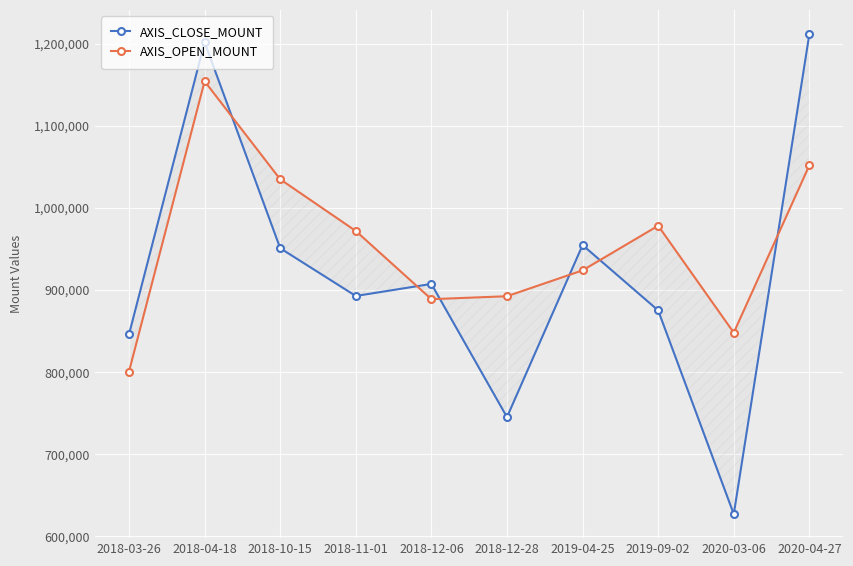

Reading right to left, extract all data points from this chart.

AXIS_CLOSE_MOUNT: 2020-04-27=1212000	2020-03-06=627000	2019-09-02=875200	2019-04-25=954800	2018-12-28=745200	2018-12-06=907500	2018-11-01=892800	2018-10-15=951000	2018-04-18=1202000	2018-03-26=846000
AXIS_OPEN_MOUNT: 2020-04-27=1052000	2020-03-06=848100	2019-09-02=978400	2019-04-25=924000	2018-12-28=892500	2018-12-06=888900	2018-11-01=972000	2018-10-15=1035000	2018-04-18=1154400	2018-03-26=800700